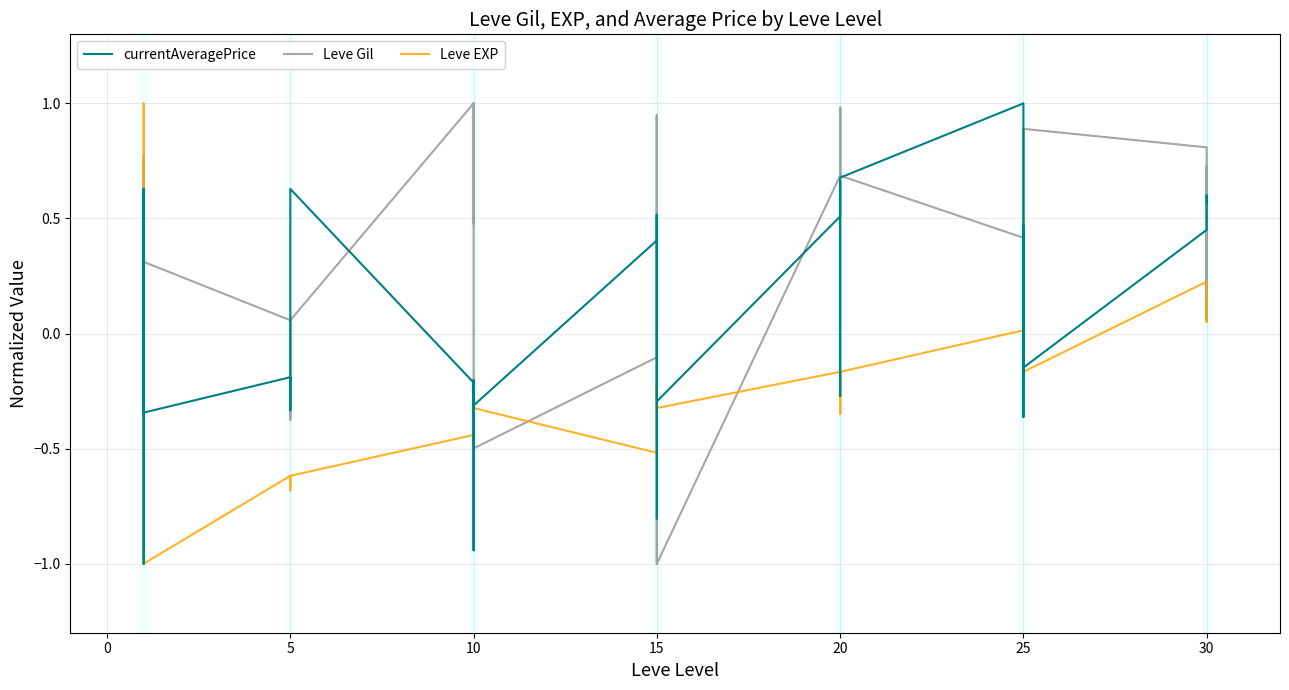

What is the value of the Leve Gil point at the 33rd from the left?

0.9